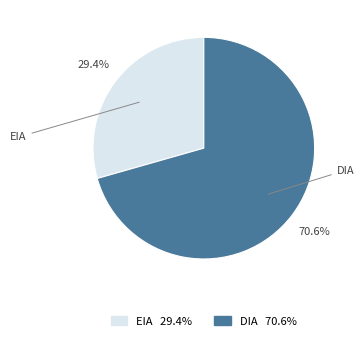

To the nearest percent, what is the average slice percentage?

50%